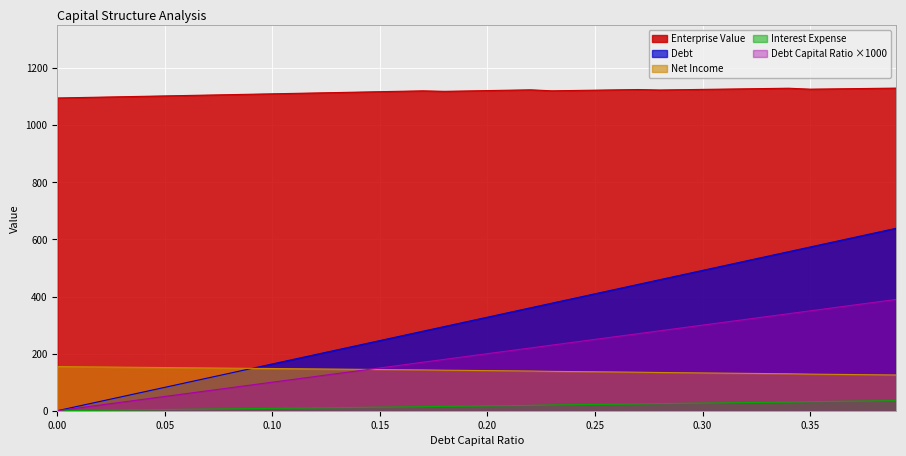

Reading left to right, what are all the values shown in this chart?

debt_capital: 0.0	16.4	32.8	49.2	65.6	82.0	98.3	114.7	131.1	147.5	163.9	180.3	196.7	213.1	229.5	245.8	262.2	278.6	295.0	311.4	327.8	344.2	360.6	377.0	393.4	409.8	426.1	442.5	458.9	475.3	491.7	508.1	524.5	540.9	557.3	573.6	590.0	606.4	622.8	639.2
enterprise_value: 1095.8	1097.3	1098.7	1100.2	1101.6	1103.1	1104.6	1106.0	1107.5	1109.0	1110.4	1111.9	1113.4	1114.9	1116.4	1117.9	1119.4	1120.9	1119.1	1120.4	1121.8	1123.1	1124.4	1121.0	1122.1	1123.2	1124.3	1125.5	1123.9	1124.9	1125.9	1126.9	1128.0	1129.0	1130.0	1126.8	1127.7	1128.6	1129.5	1130.4
debt: 0.0	10.0	20.0	30.0	40.0	50.0	60.0	70.0	80.0	90.0	100.0	110.0	120.0	130.0	140.0	150.0	160.0	170.0	180.0	190.0	200.0	210.0	220.0	230.0	240.0	250.0	260.0	270.0	280.0	290.0	300.0	310.0	320.0	330.0	340.0	350.0	360.0	370.0	380.0	390.0
interest_expense: 154.7	154.0	153.3	152.7	152.0	151.3	150.6	149.9	149.2	148.5	147.8	147.2	146.5	145.8	145.1	144.4	143.7	143.0	142.0	141.3	140.5	139.8	139.1	137.9	137.2	136.4	135.7	135.0	133.9	133.2	132.4	131.7	130.9	130.2	129.5	128.2	127.5	126.7	126.0	125.2
net_income: 0.0	0.8	1.6	2.5	3.3	4.1	4.9	5.8	6.6	7.4	8.2	9.1	9.9	10.7	11.5	12.4	13.2	14.0	15.3	16.1	17.0	17.8	18.7	20.2	21.0	21.9	22.8	23.7	24.9	25.8	26.7	27.6	28.5	29.4	30.3	31.7	32.6	33.5	34.4	35.3